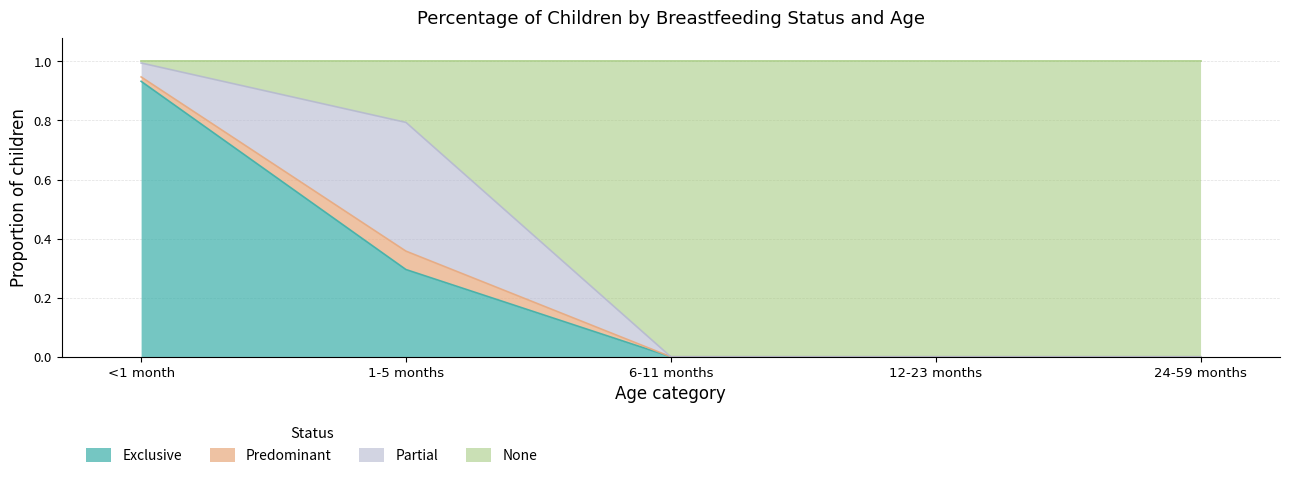

What is the total value across all series at 24-59 months?

1.0